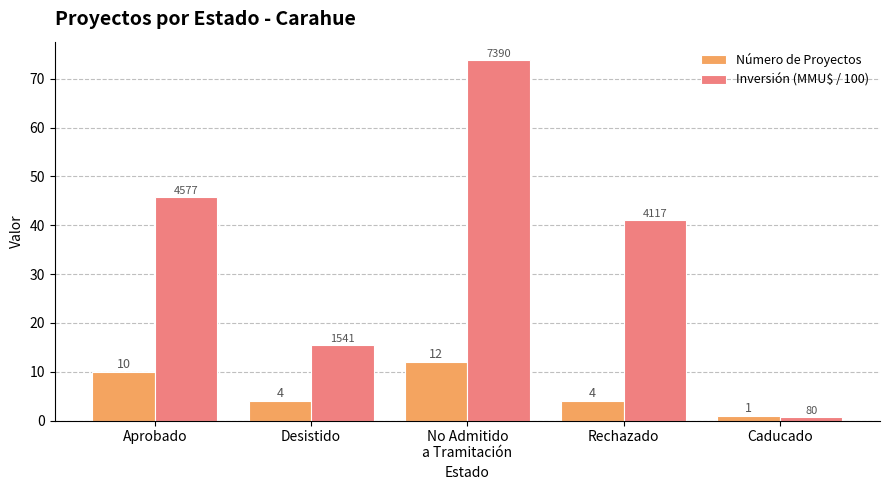

True or false: Inversión (MMU$ / 100) has a value of 0.8 at Caducado.

True